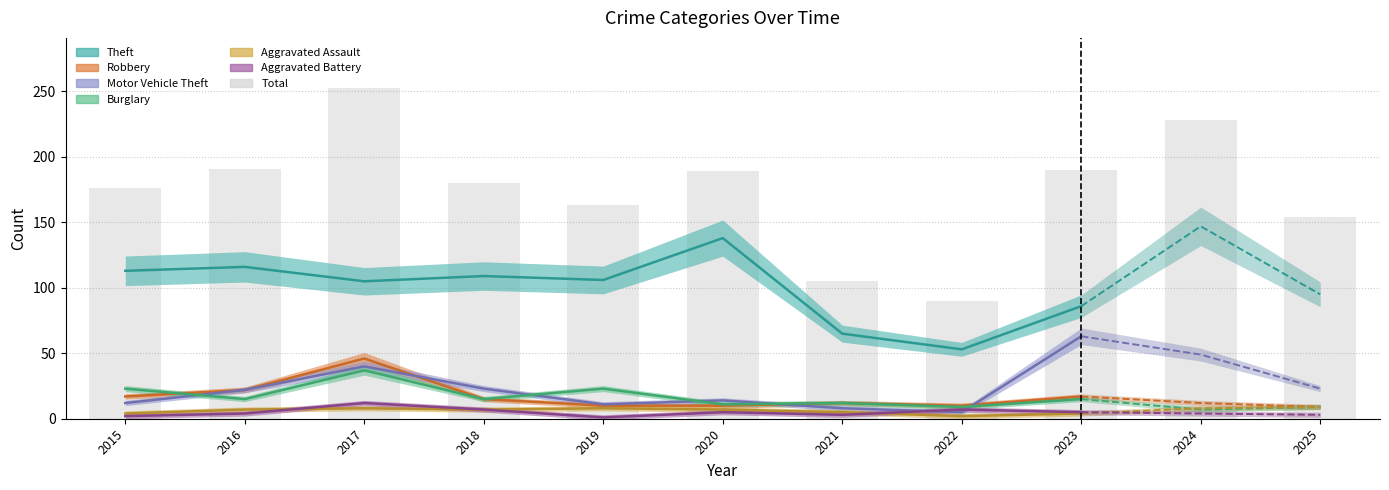

Reading right to left, what are all the values shown in this chart?

Theft: 2025=95	2024=147	2023=86	2022=53	2021=65	2020=138	2019=106	2018=109	2017=105	2016=116	2015=113
Robbery: 2025=9	2024=12	2023=17	2022=10	2021=12	2020=10	2019=10	2018=15	2017=46	2016=22	2015=17
Motor Vehicle Theft: 2025=23	2024=49	2023=63	2022=5	2021=8	2020=14	2019=11	2018=23	2017=40	2016=22	2015=12
Burglary: 2025=9	2024=7	2023=15	2022=9	2021=12	2020=11	2019=23	2018=15	2017=37	2016=15	2015=23
Aggravated Assault: 2025=9	2024=8	2023=4	2022=2	2021=5	2020=7	2019=8	2018=7	2017=8	2016=7	2015=4
Aggravated Battery: 2025=3	2024=4	2023=5	2022=7	2021=3	2020=5	2019=1	2018=7	2017=12	2016=4	2015=2